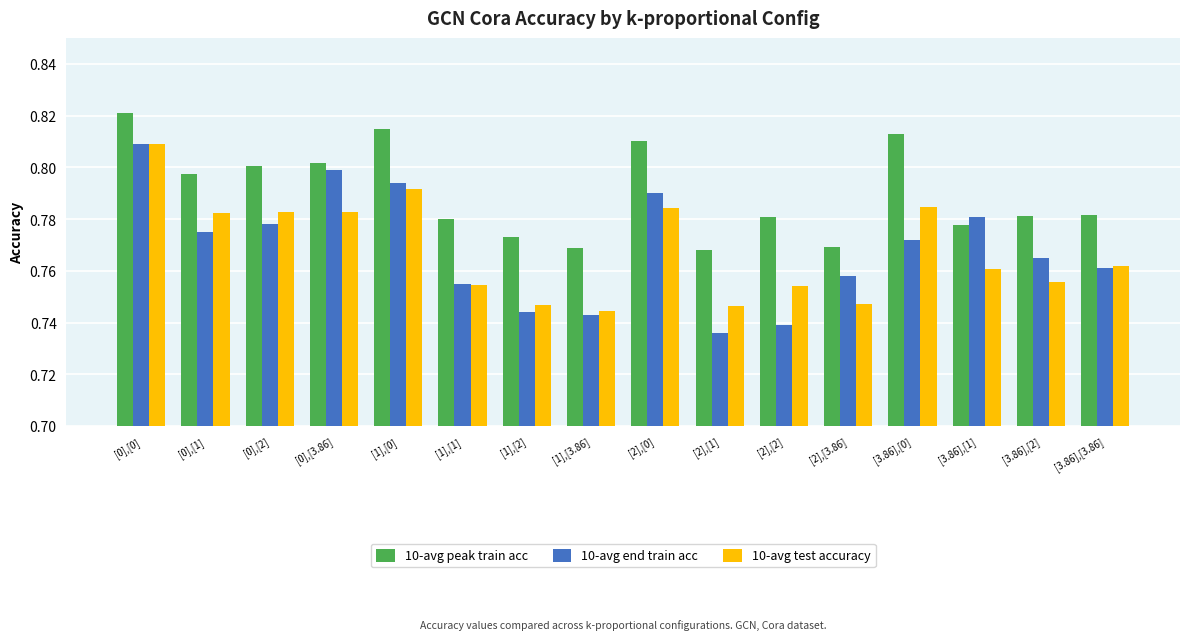

What are all the series names shown in the legend?

10-avg peak train acc, 10-avg end train acc, 10-avg test accuracy